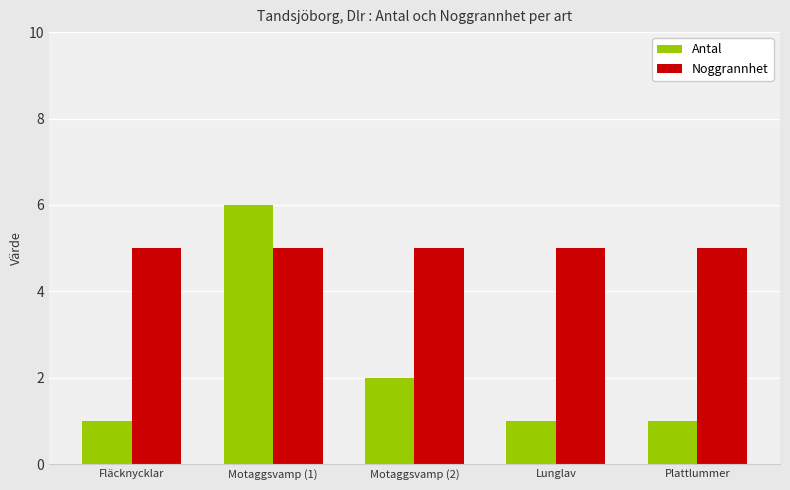

What is the difference between the maximum and minimum values in the Antal series?

5